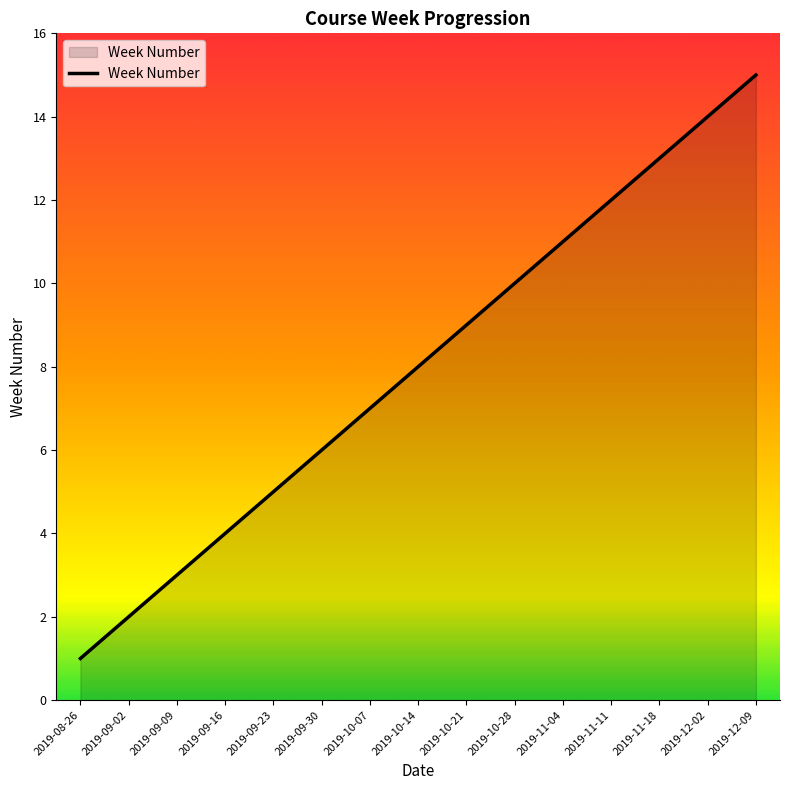

True or false: the data shows 14 at 2019-12-02.

True